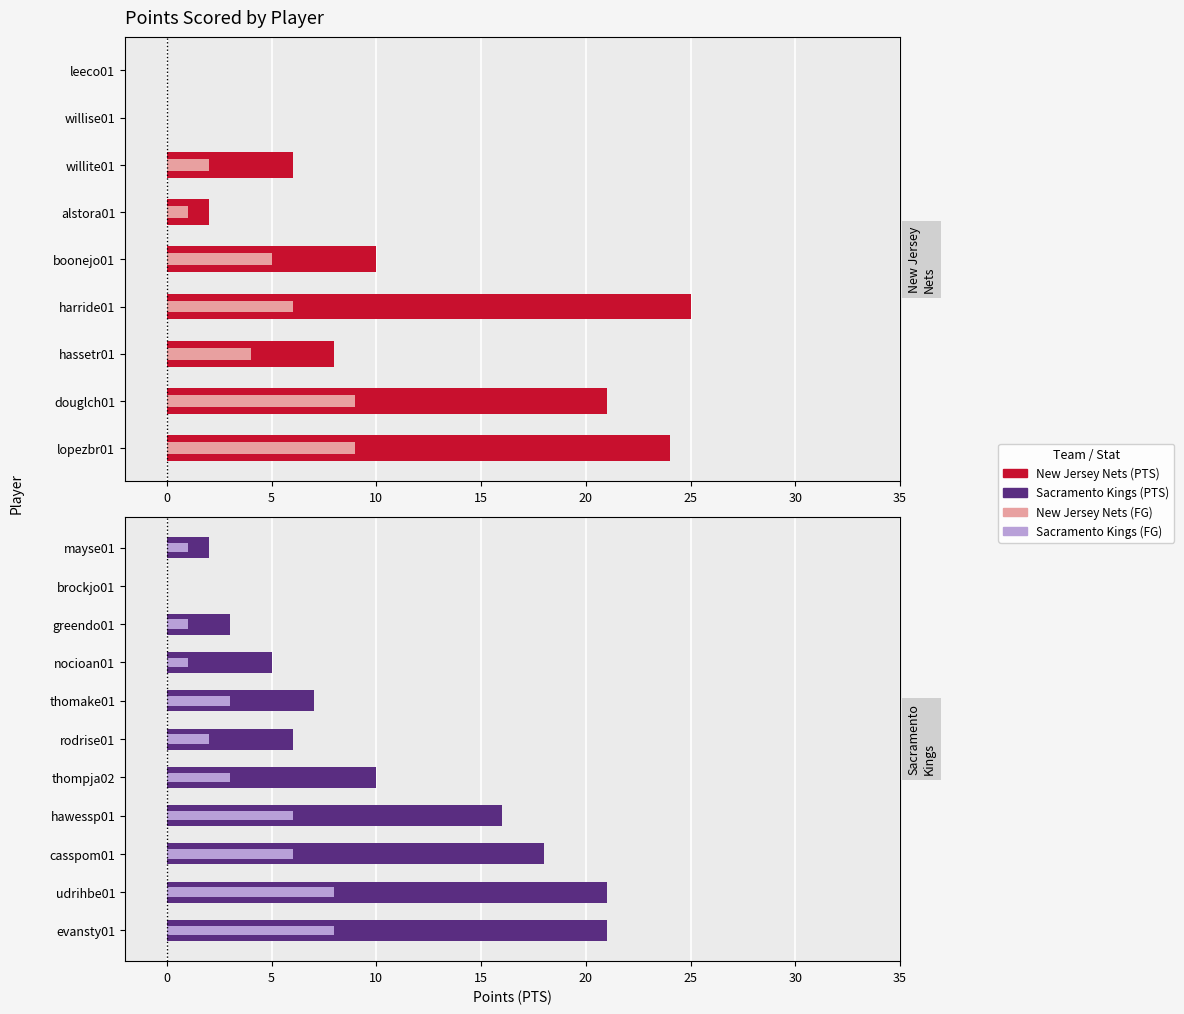

How many positive values does the PTS series have?

10